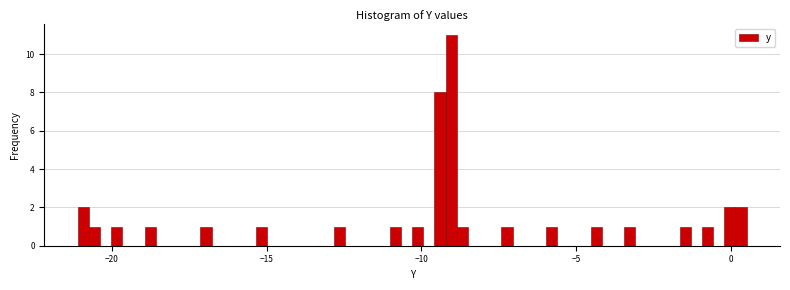

Read against the x-axis, roughly where is the centre of the tallest bar?

-9.0